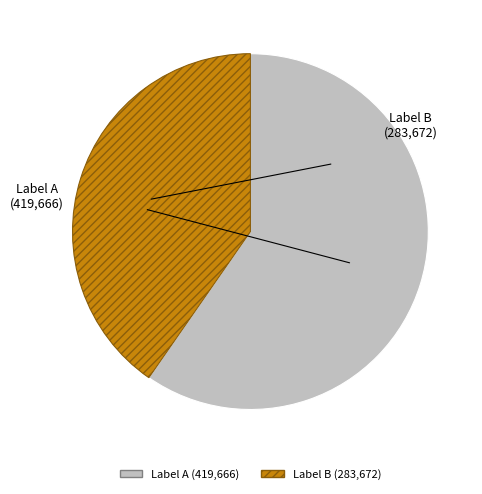

Is there any slice that represents more than half of the pie?

Yes